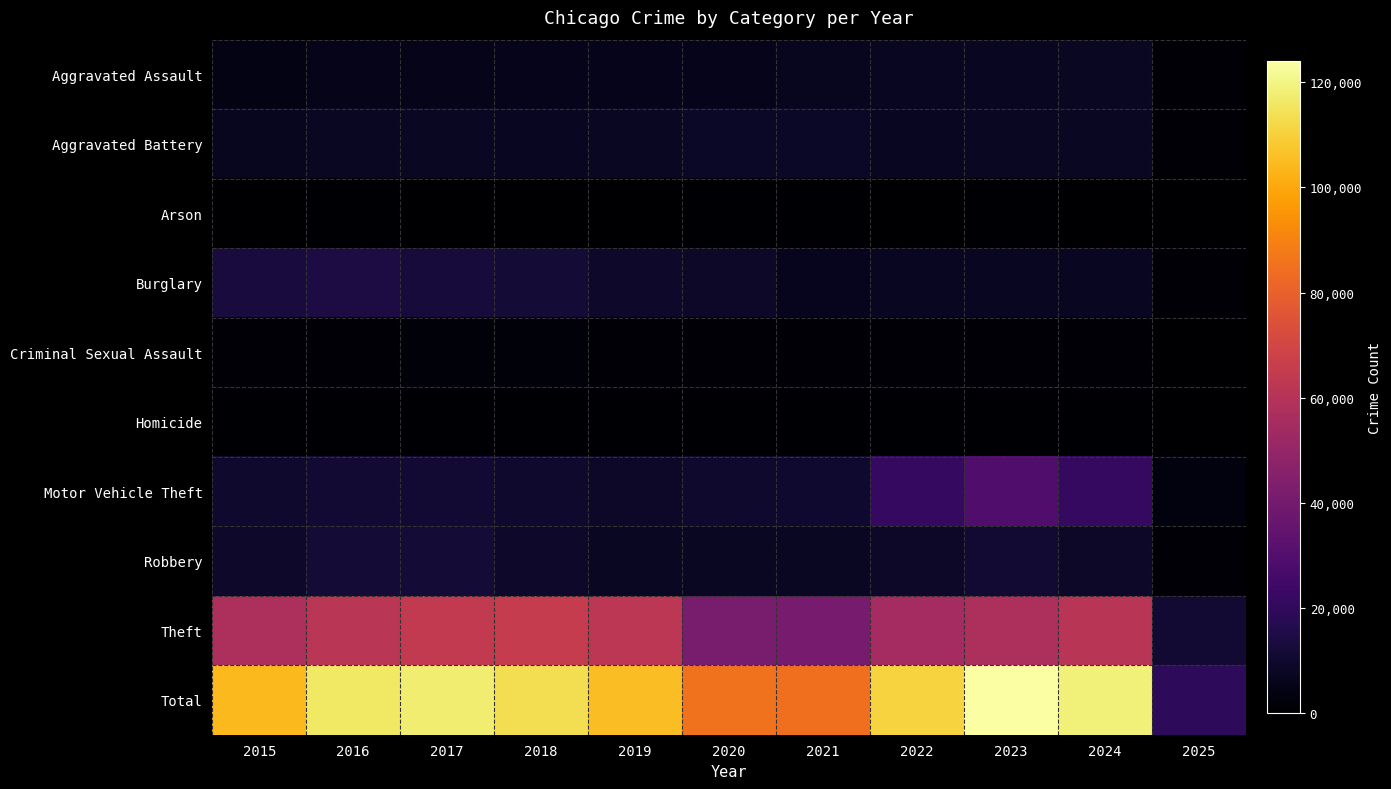

Which label corresponds to the smallest value in the chart?

2025